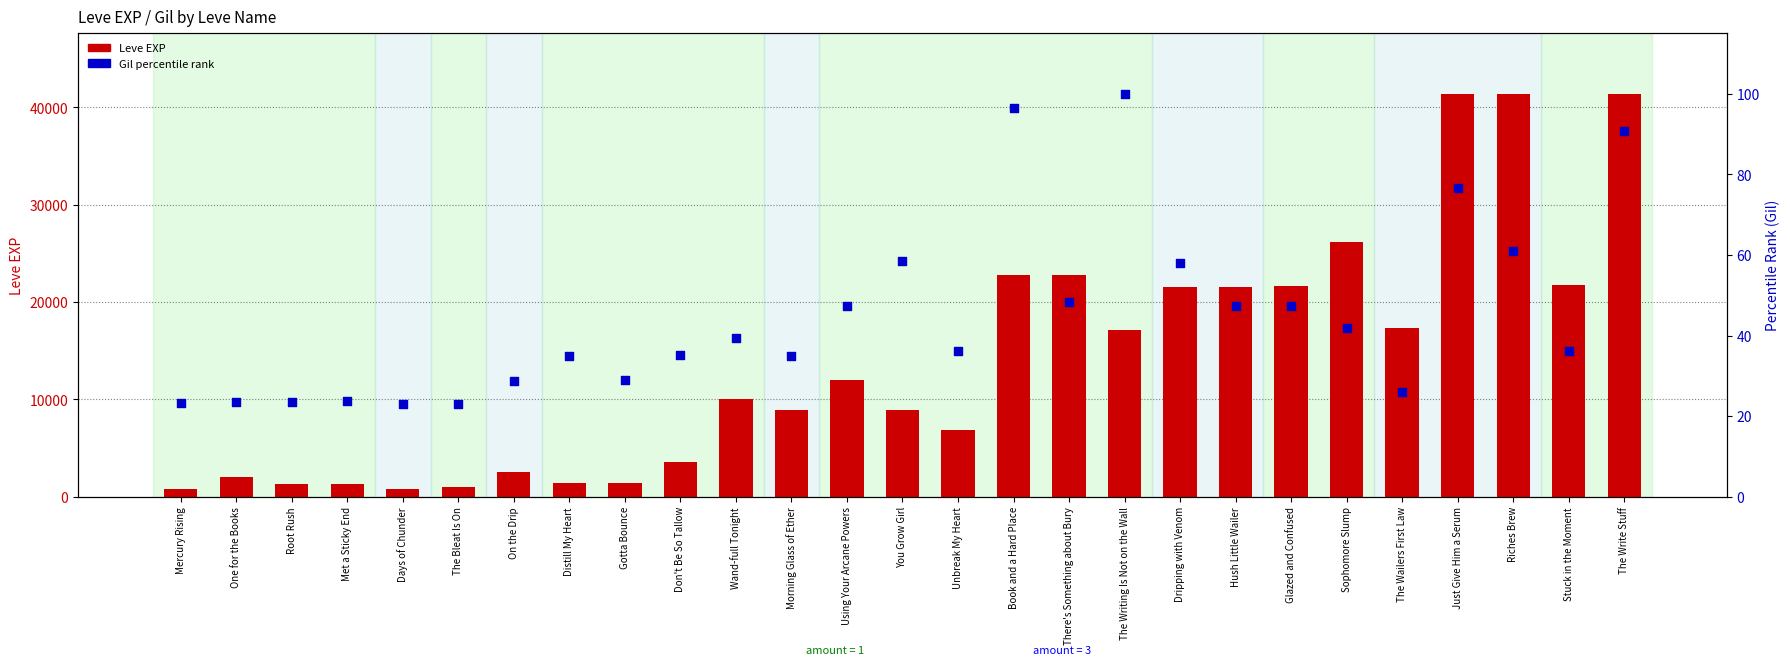

What is the total value across all series at On the Drip?

2518.7